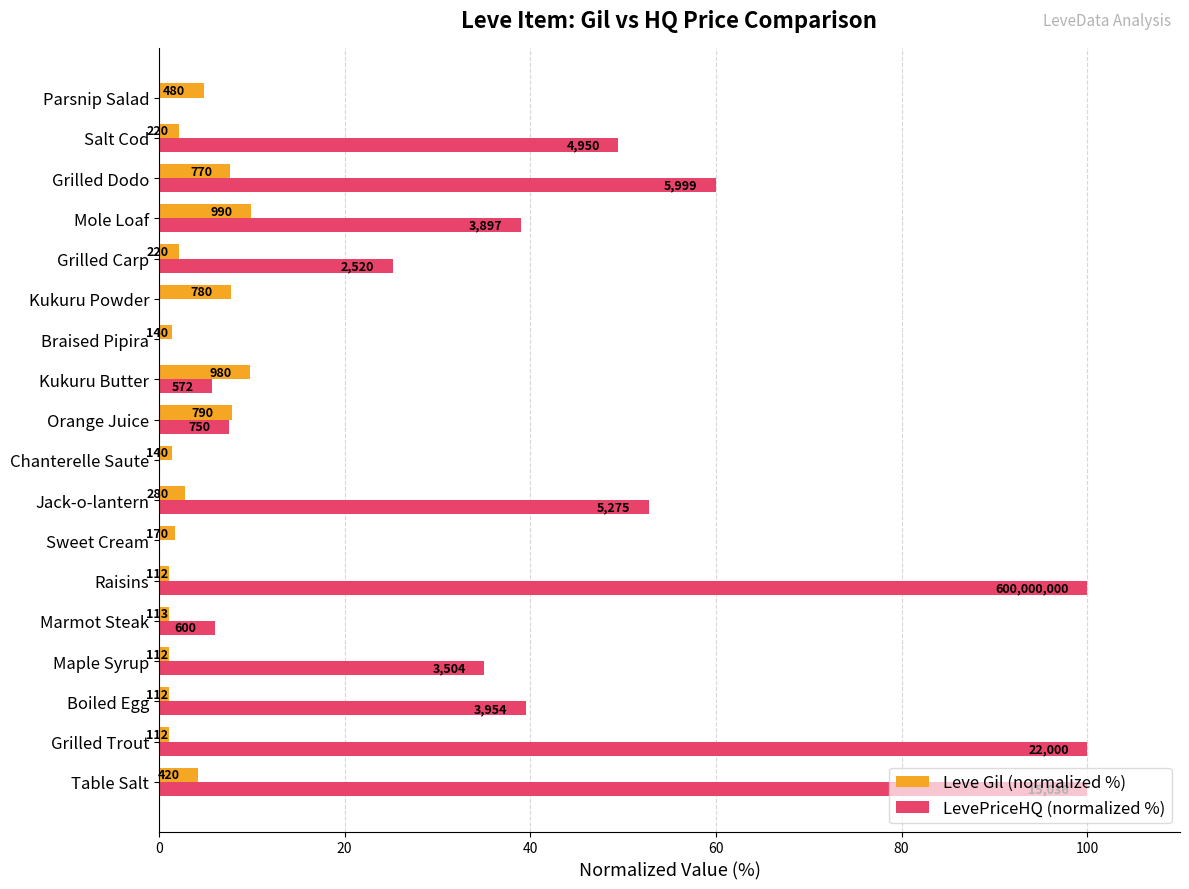

What are all the series names shown in the legend?

Leve Gil (normalized %), LevePriceHQ (normalized %)